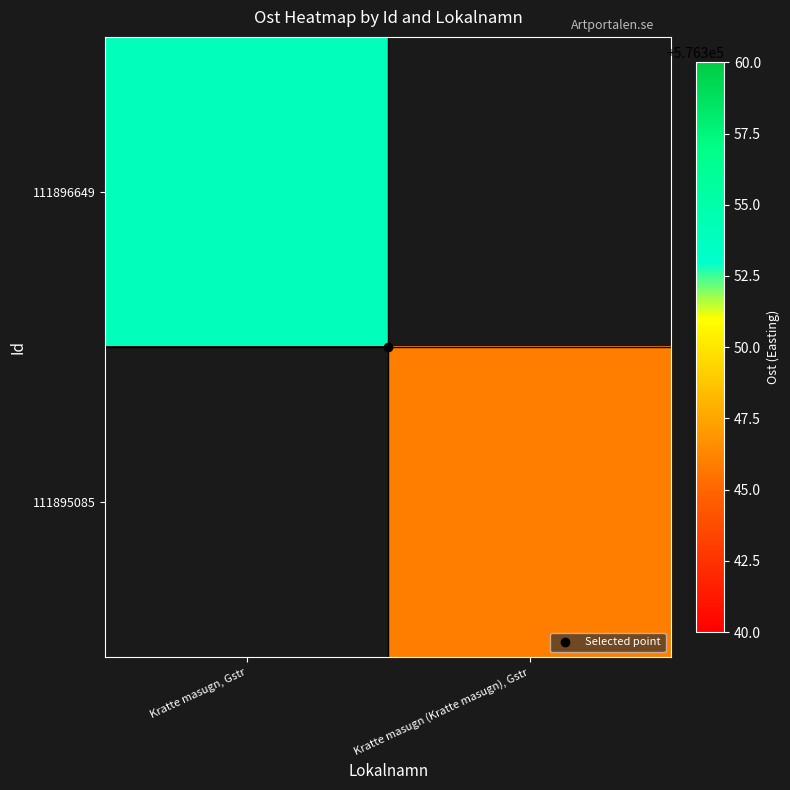

What is the highest value of the 111896649 series?

576353.9